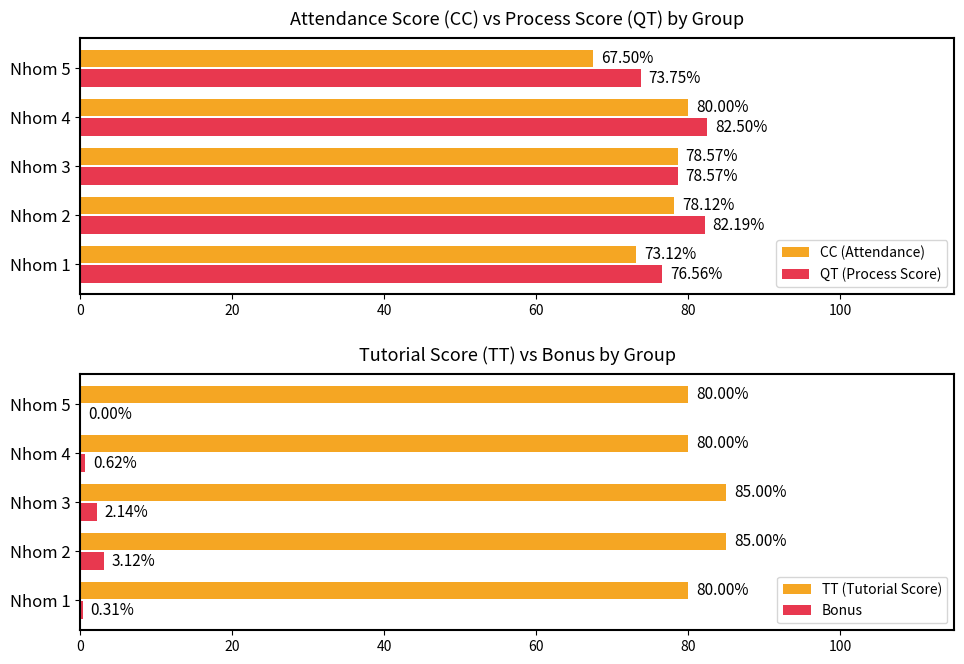

What is the minimum value for TT (Tutorial Score)?

80.0